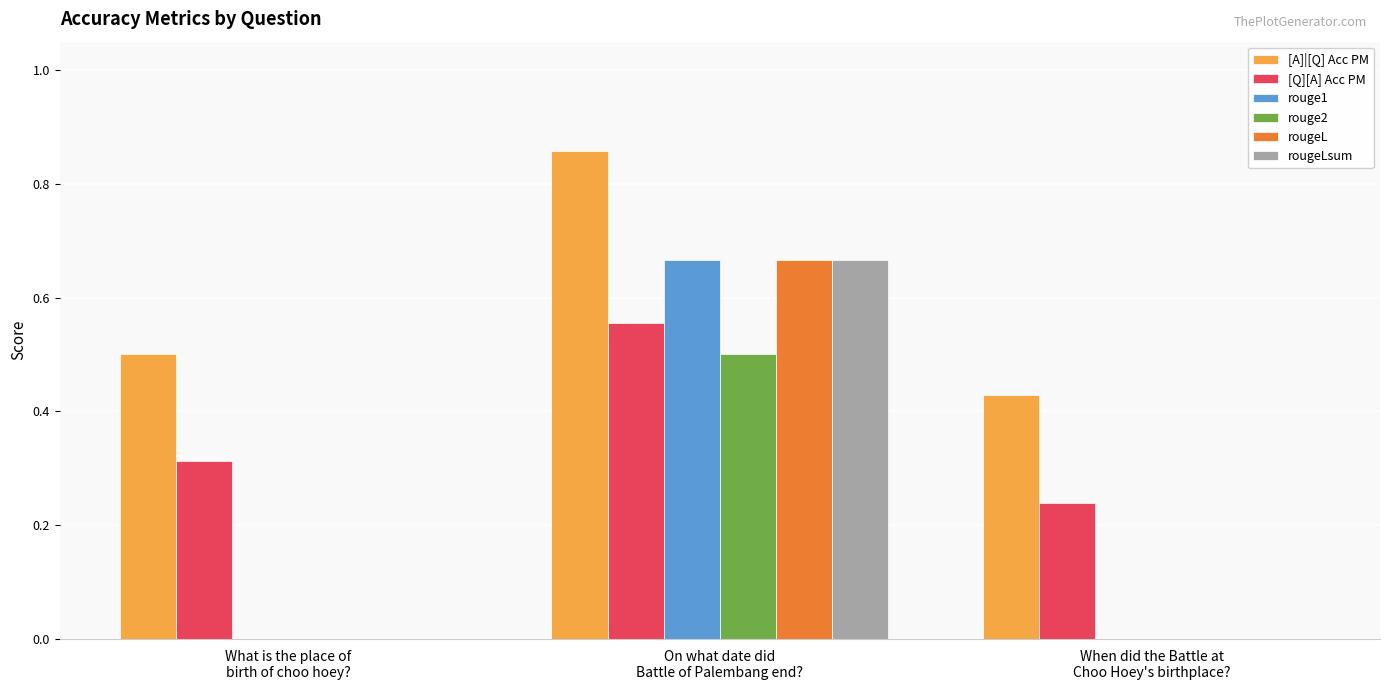

Which series has the largest total across all categories?

[A]|[Q] Acc PM